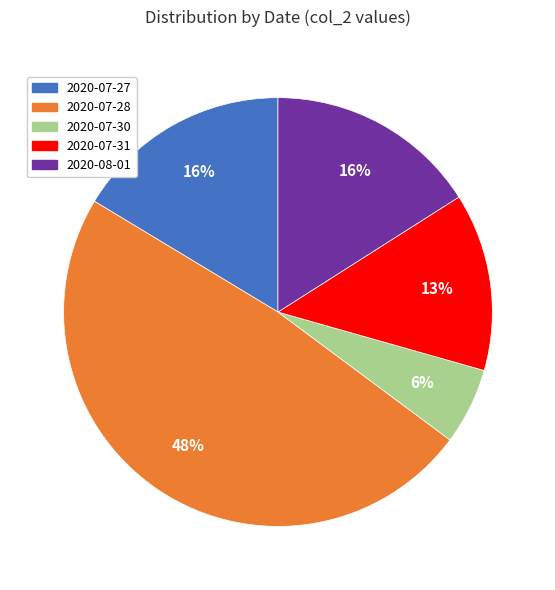

What percentage is the 2020-08-01 slice, to the nearest percent?

16%